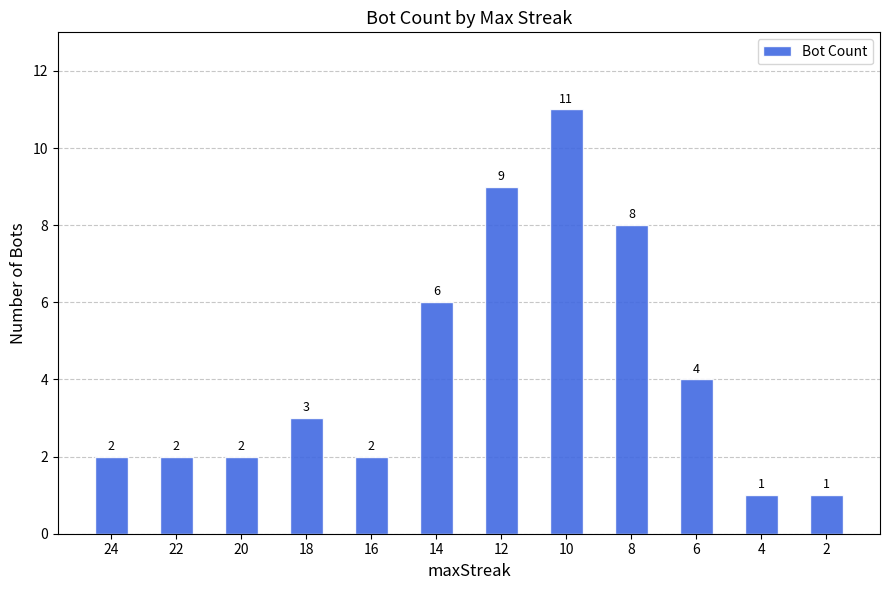

How many values are between 2 and 8?

8